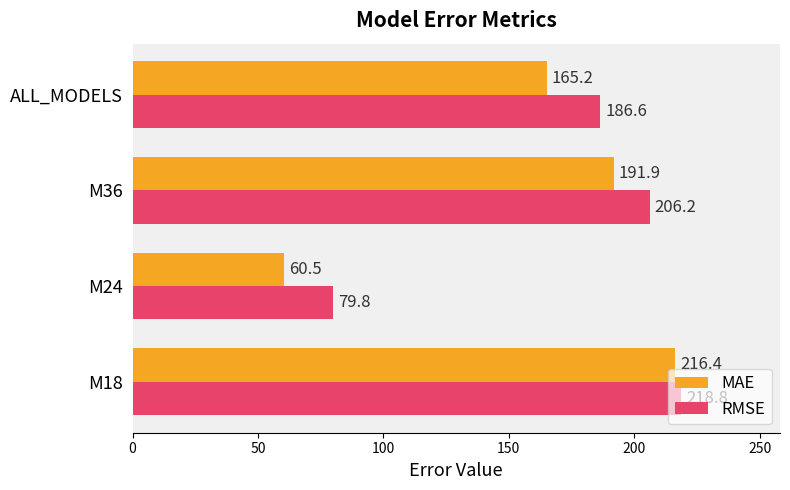

How many data points does each series have?

4